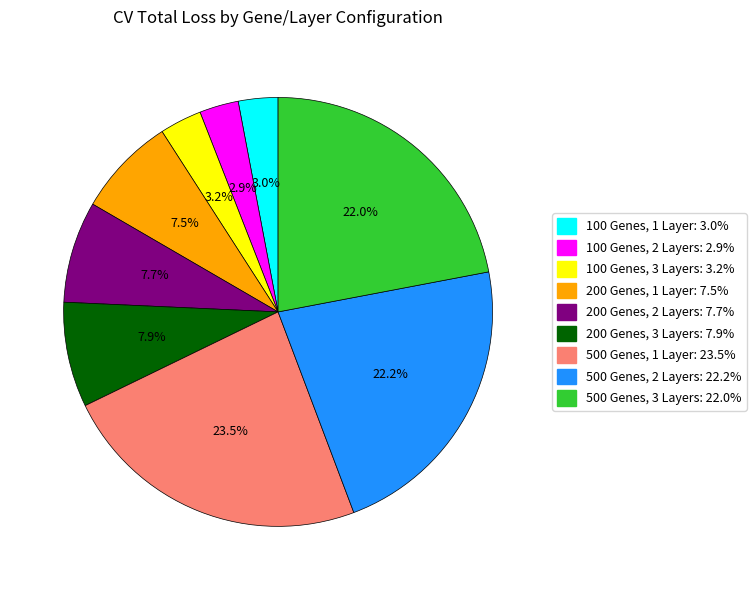

What percentage is the 200 Genes, 2 Layers slice, to the nearest percent?

8%